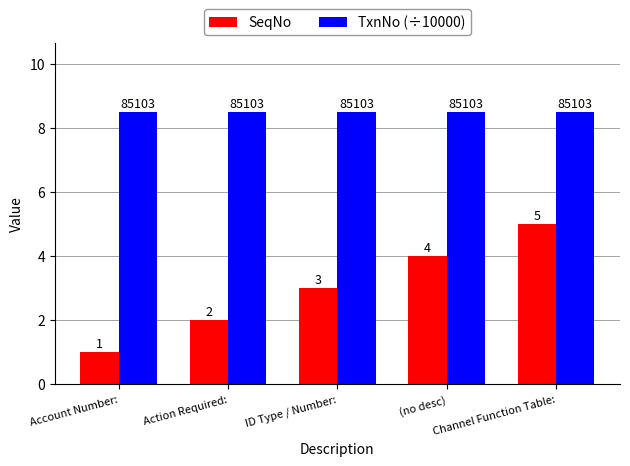

What is the sum of all SeqNo values?

15.0